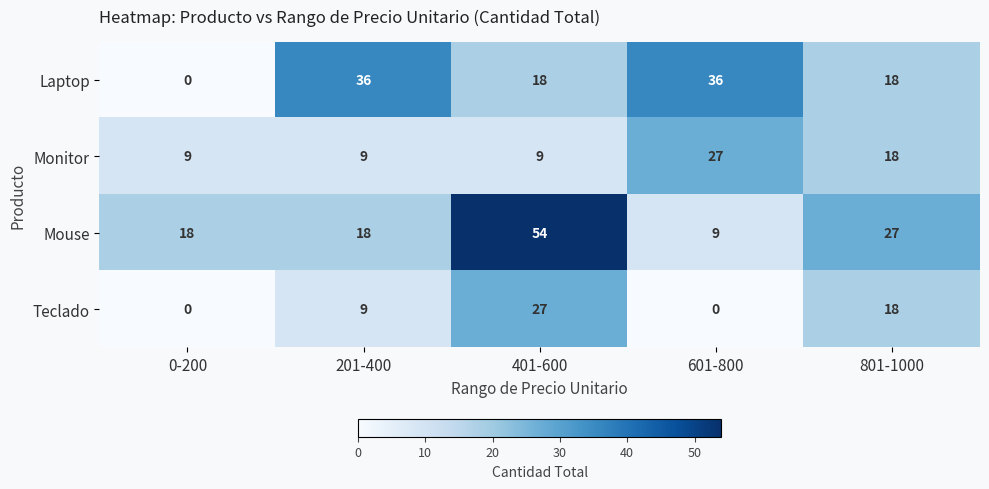

At how many categories does at least one series exceed 2?

5